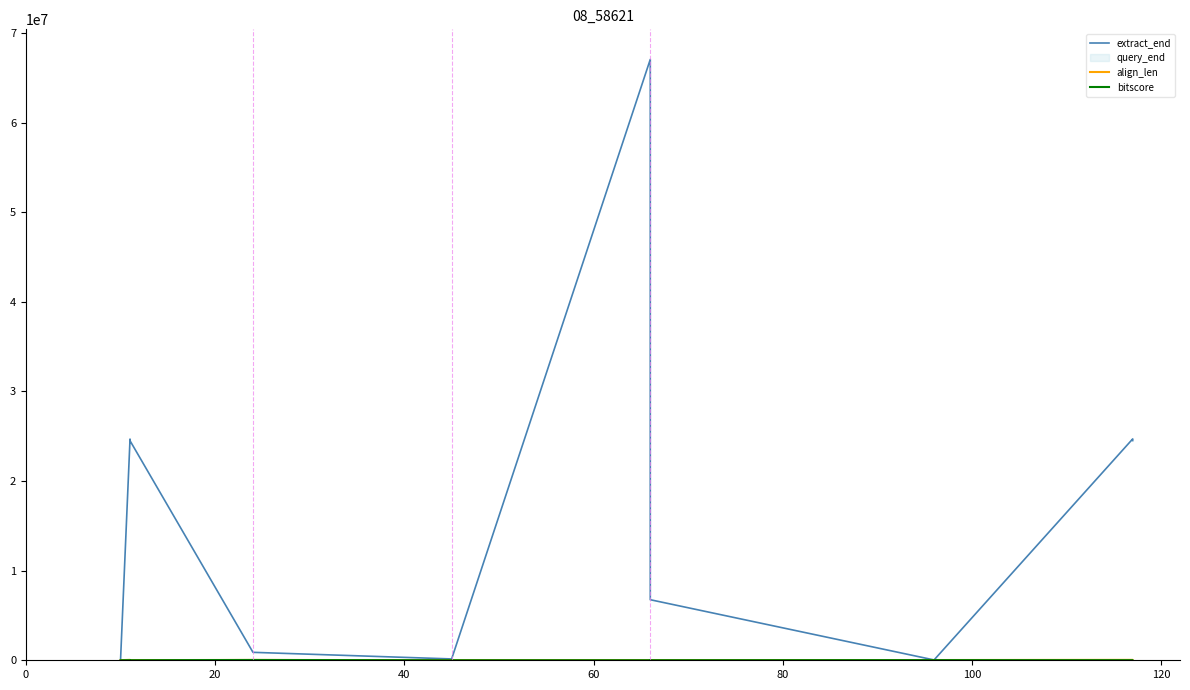

Where does the bitscore series first go above 8800?

20